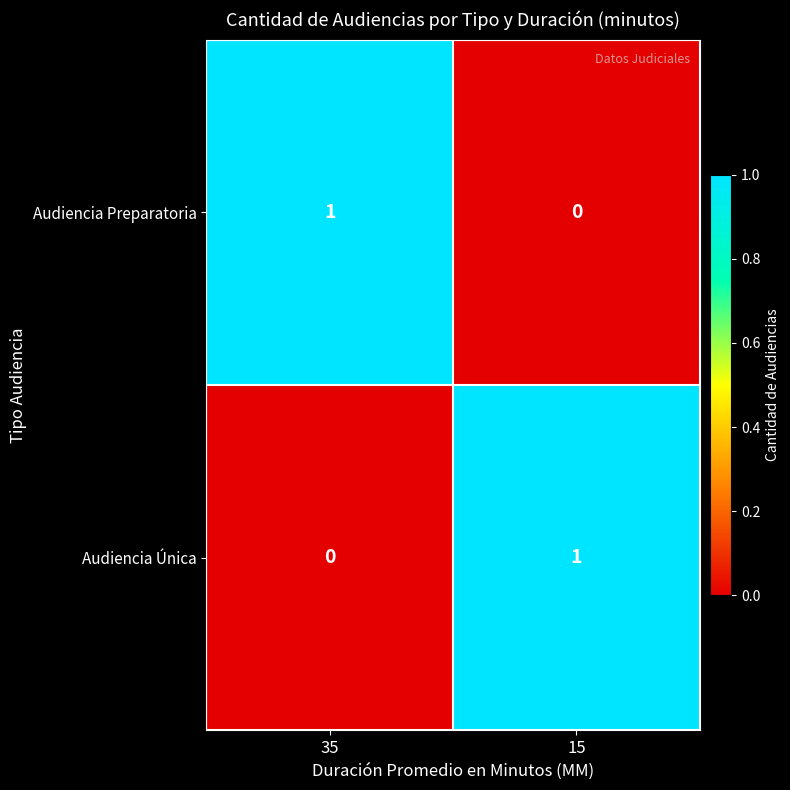

Is it true that Audiencia Única equals -1 at 35?

False